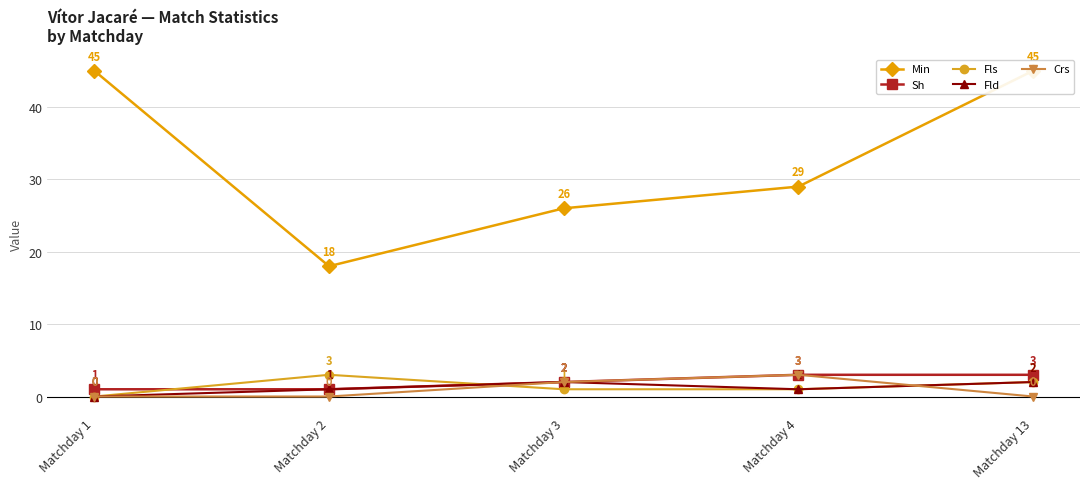

In Fld, how many points are higher than both neighbors (excluding endpoints)?

1